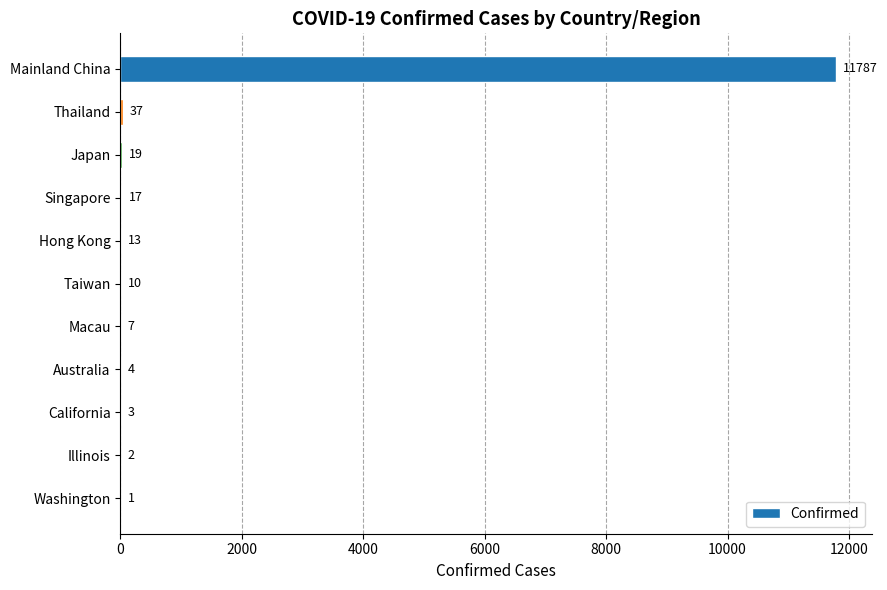

Read the value at Singapore.

17